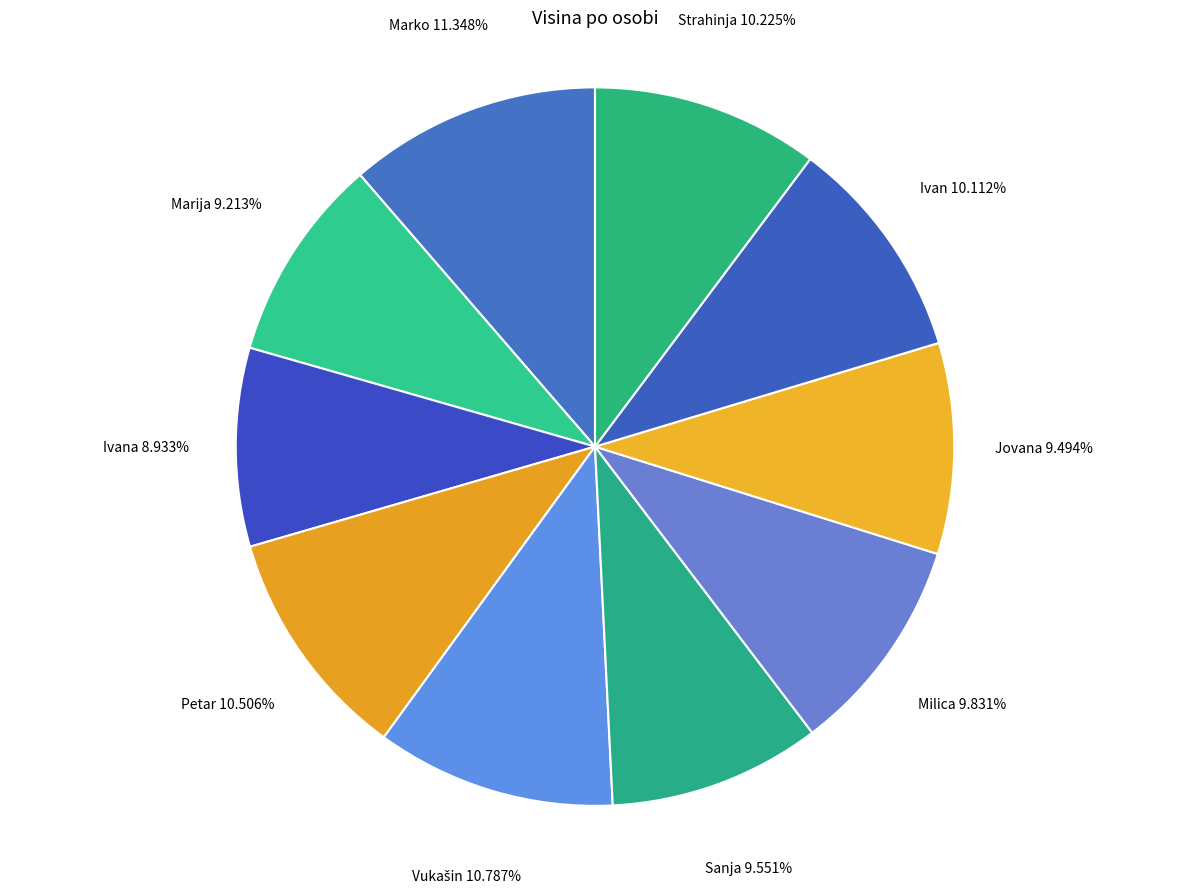

True or false: Sanja accounts for 22% of the total.

False